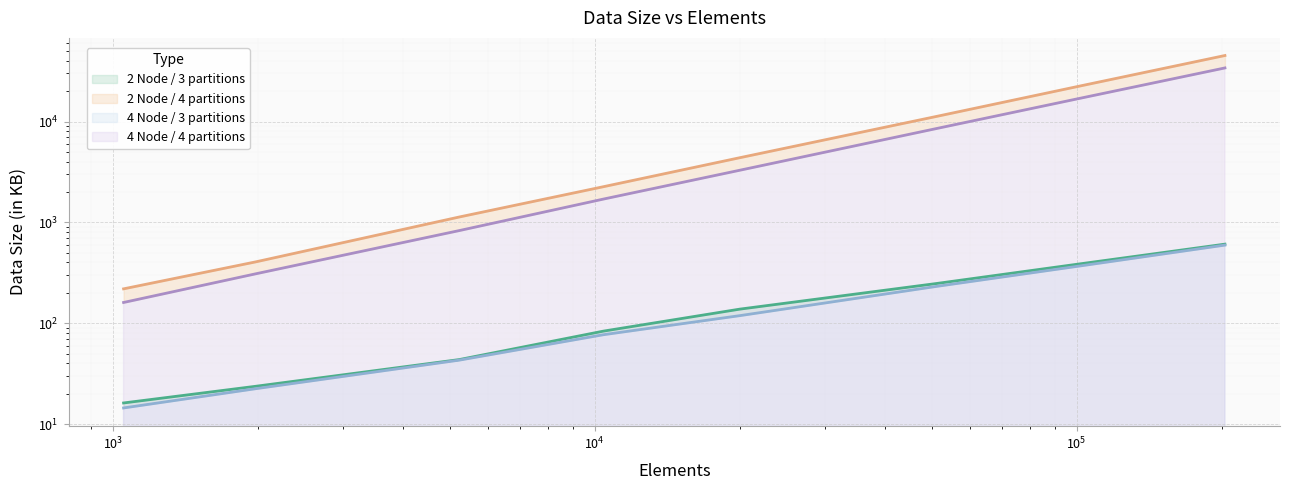

Where does the 4 Node / 4 partitions series first go above 3286?

19982